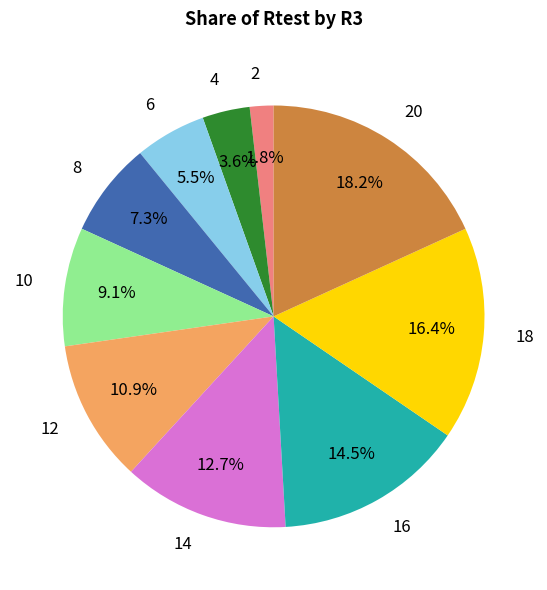

To the nearest percent, what is the difference between the largest and smallest slice percentages?

16%